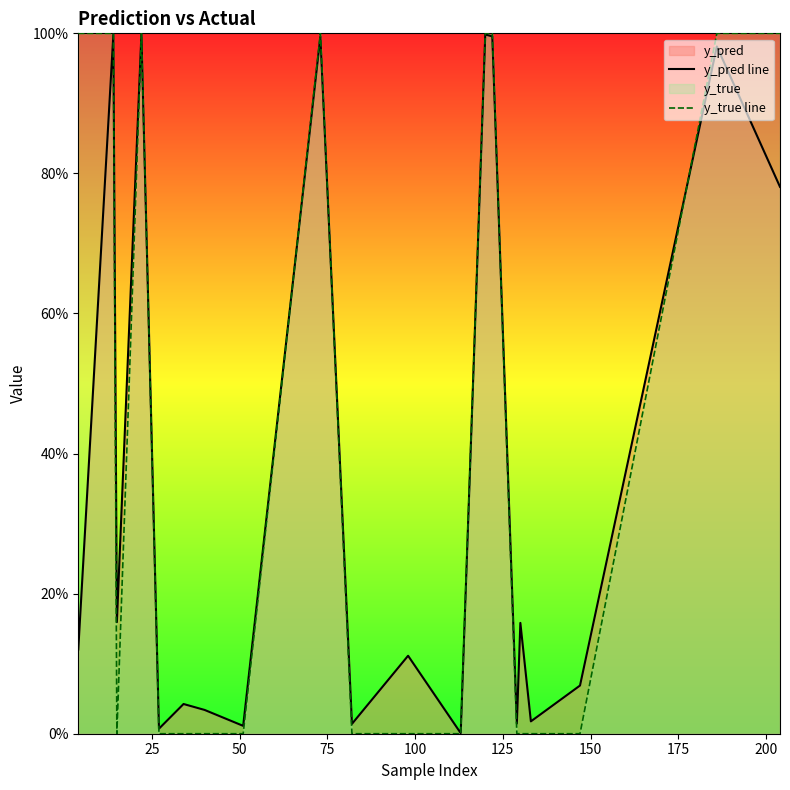

Does the chart display data point markers on the line(s)?

No